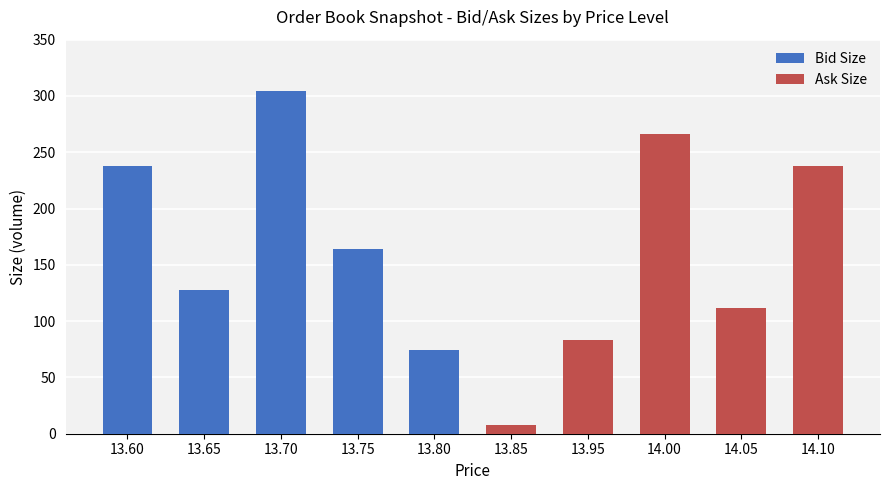

What is the approximate value of Bid Size at 13.70, to the nearest 5?

305